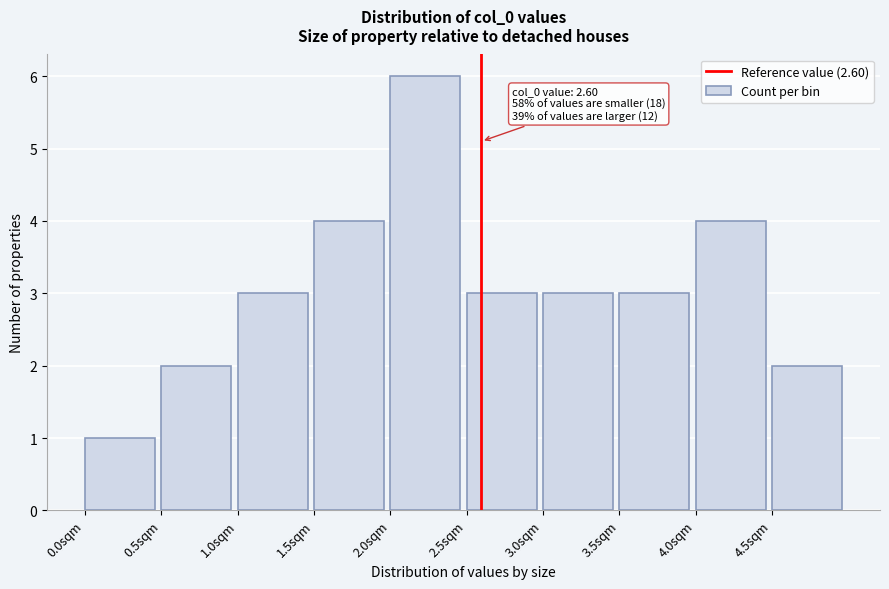

Over which range of the x-axis is the bar tallest?

2.0 to 2.5